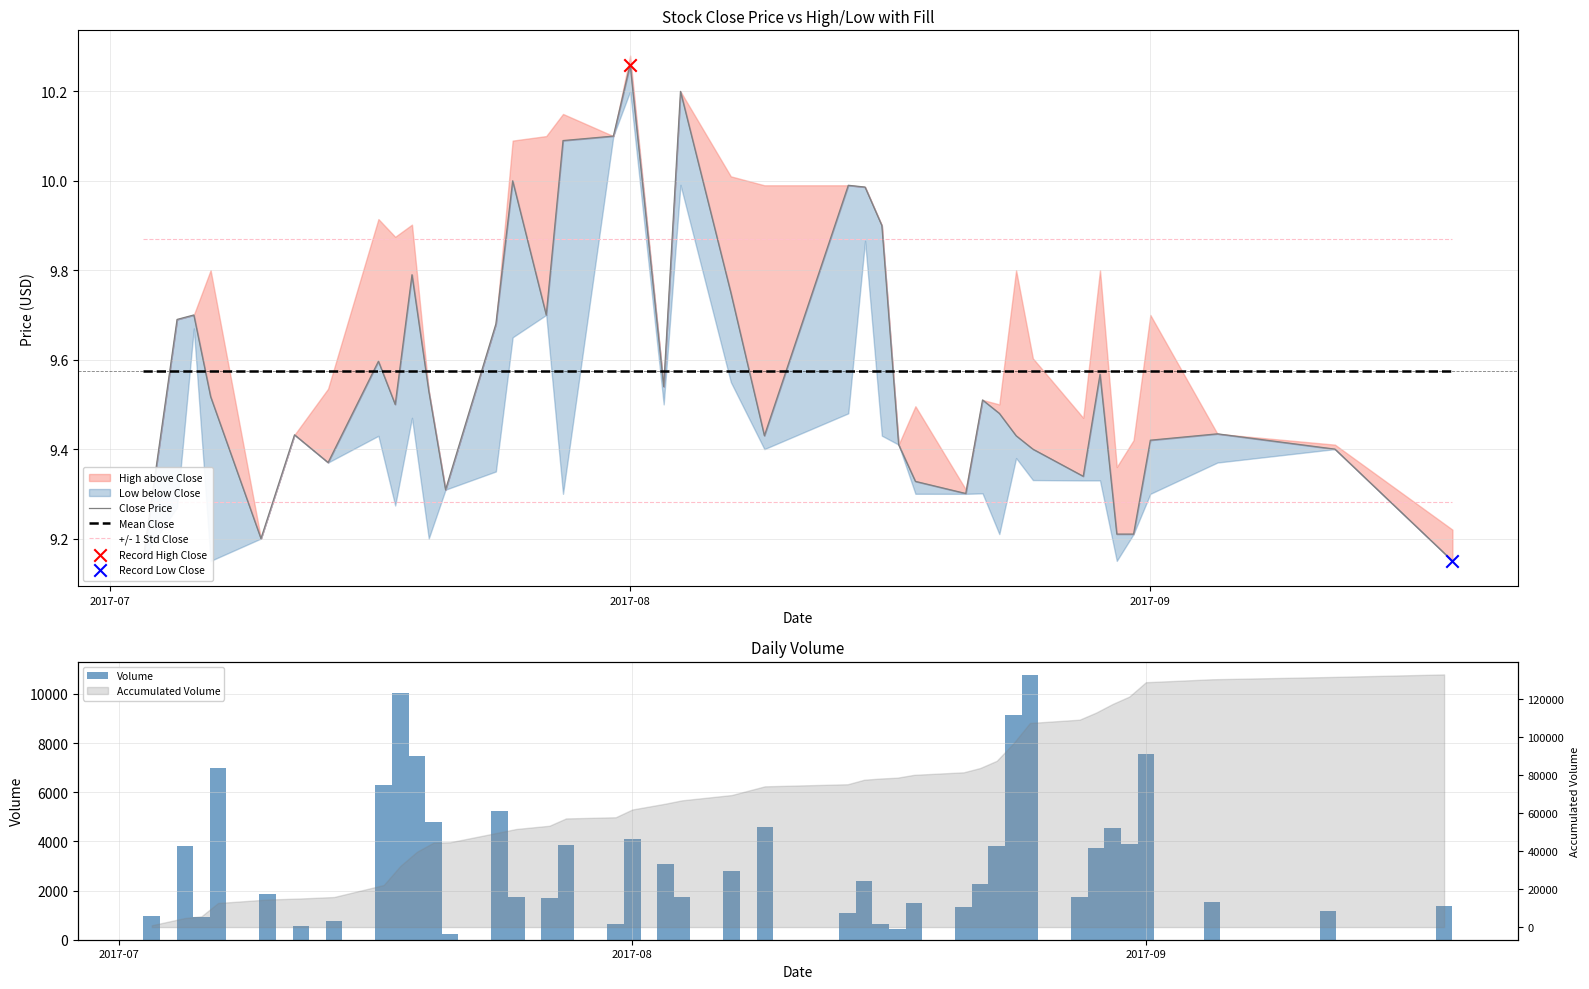

Which series has the widest spread of Y values?

Volume